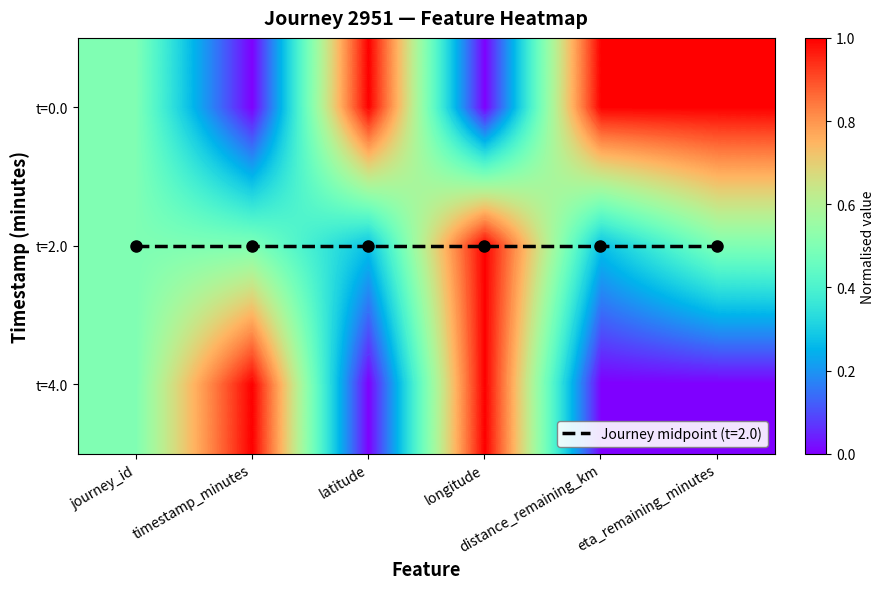

Rank the series at journey_id from lowest to highest value.

t=0.0, t=2.0, t=4.0